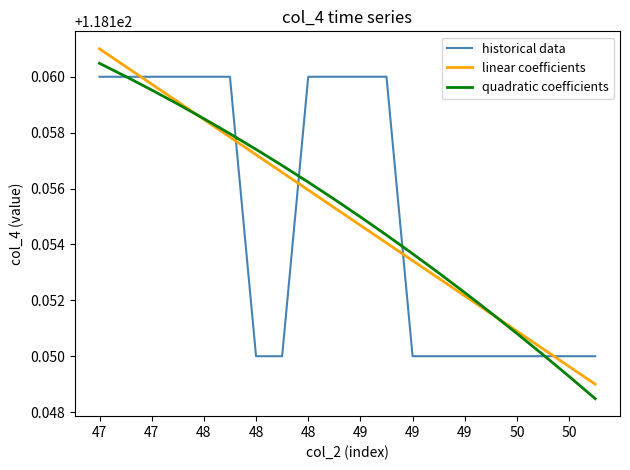

True or false: historical data and linear coefficients cross at least once.

True